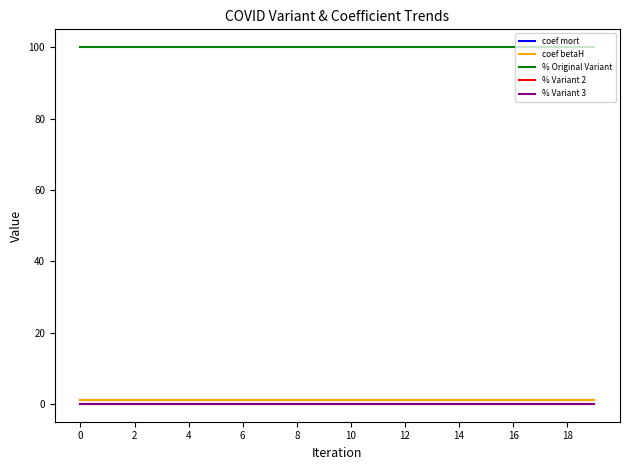

How many lines are shown in the chart?

5